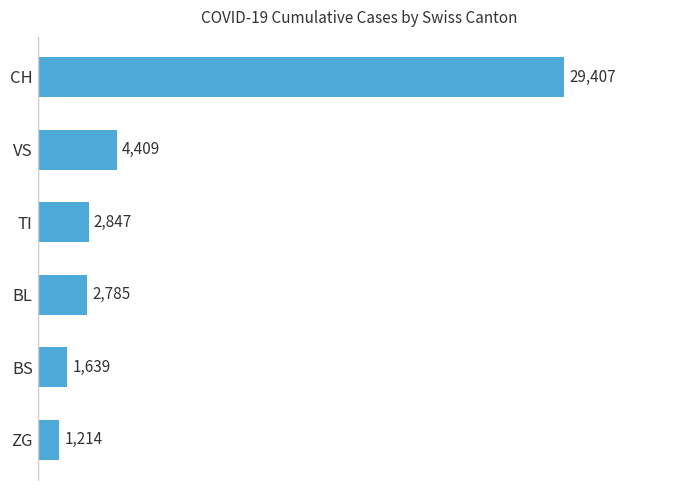

Reading top to bottom, list all the values displayed in this chart.

CH=29407	VS=4409	TI=2847	BL=2785	BS=1639	ZG=1214